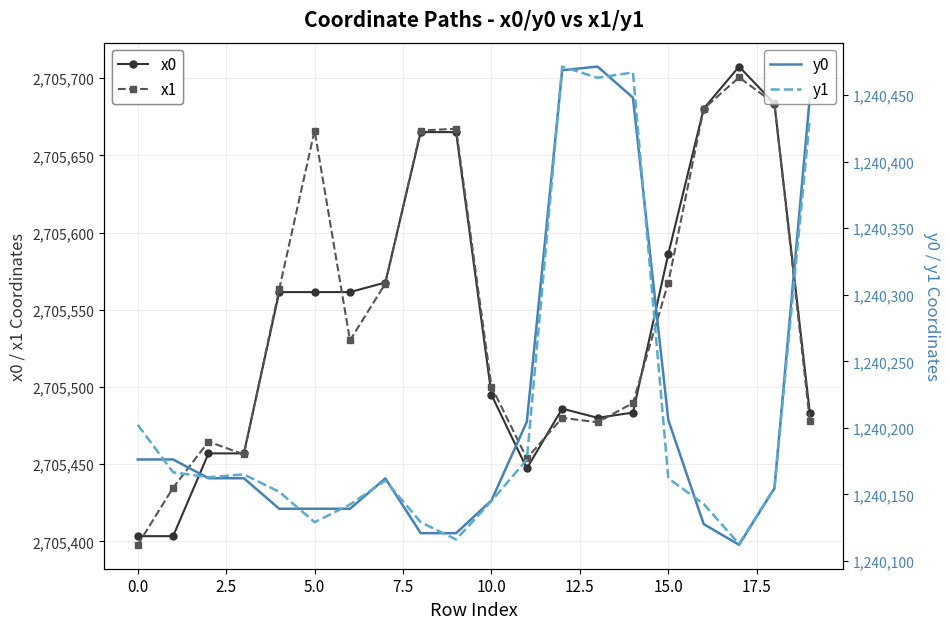

What is the sum of all x0 values?

54110835.4